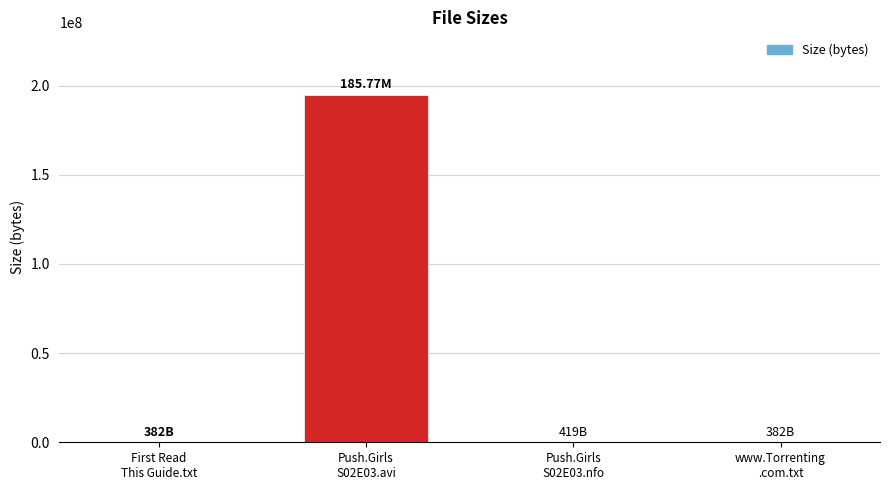

What is the difference between the values at Push.Girls
S02E03.avi and www.Torrenting
.com.txt?

194793581.5